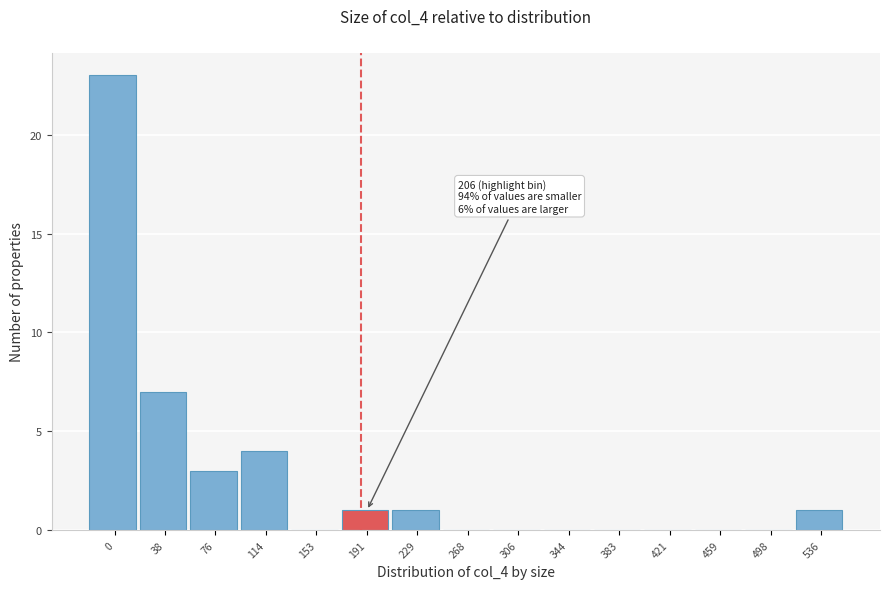

Reading left to right, list all the values displayed in this chart.

0=23	38=7	76=3	114=4	153=0	191=1	229=1	268=0	306=0	344=0	383=0	421=0	459=0	498=0	536=1